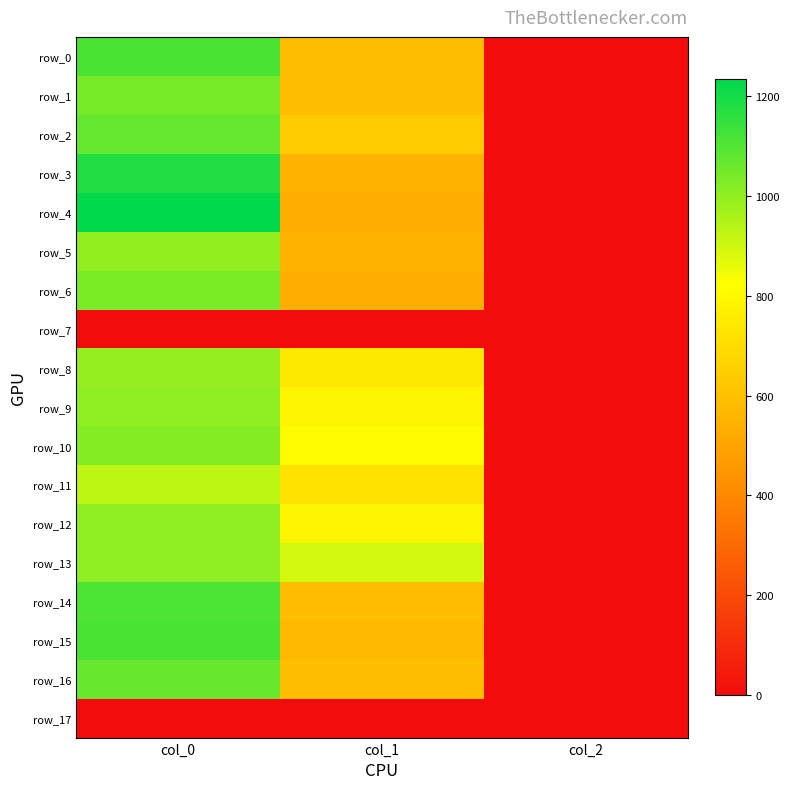

Count the number of categories in the chart.

3